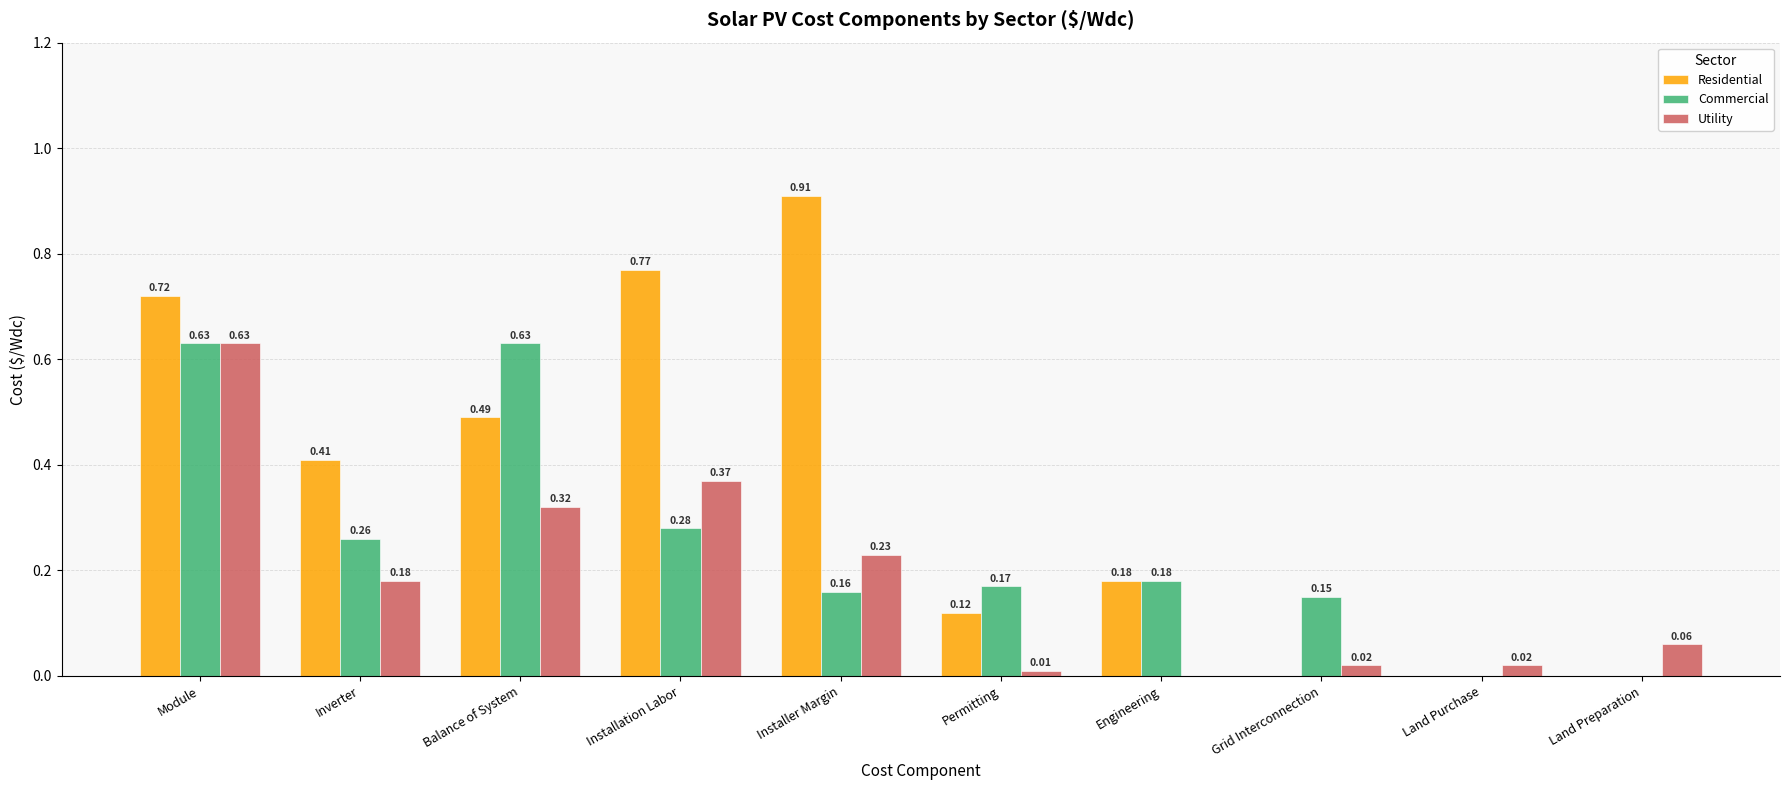

Which category has the highest value in the Utility series?

Module